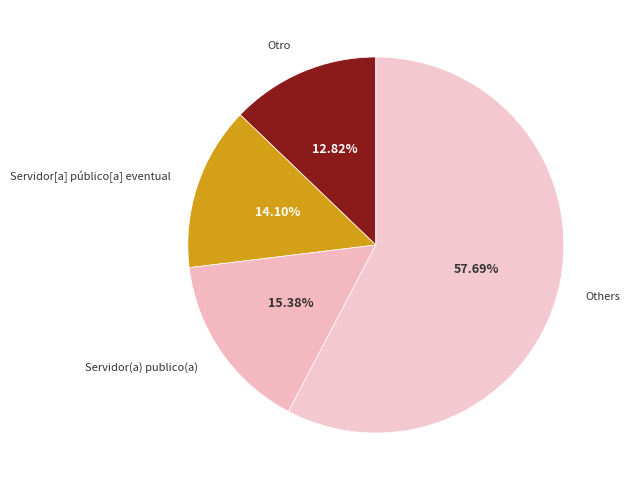

How many slices are in this pie chart?

4